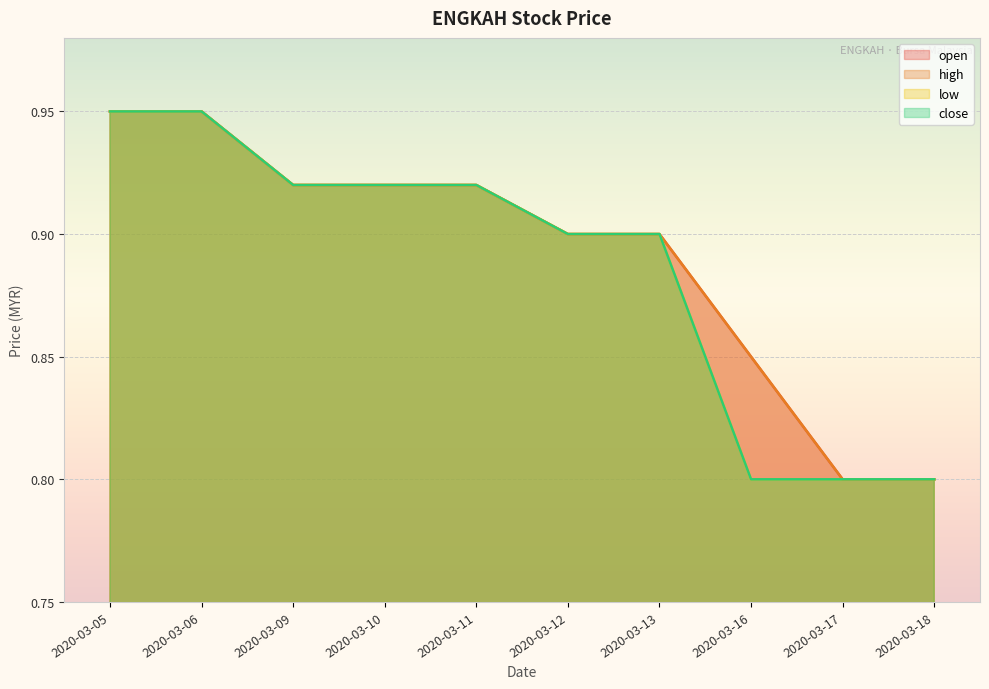

What is the value of the high point at the 2nd from the left?

0.9